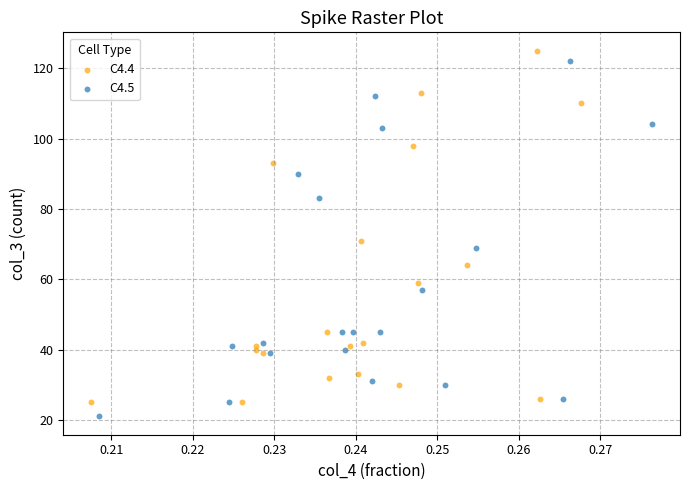

Which series reaches the maximum Y coordinate?

C4.4